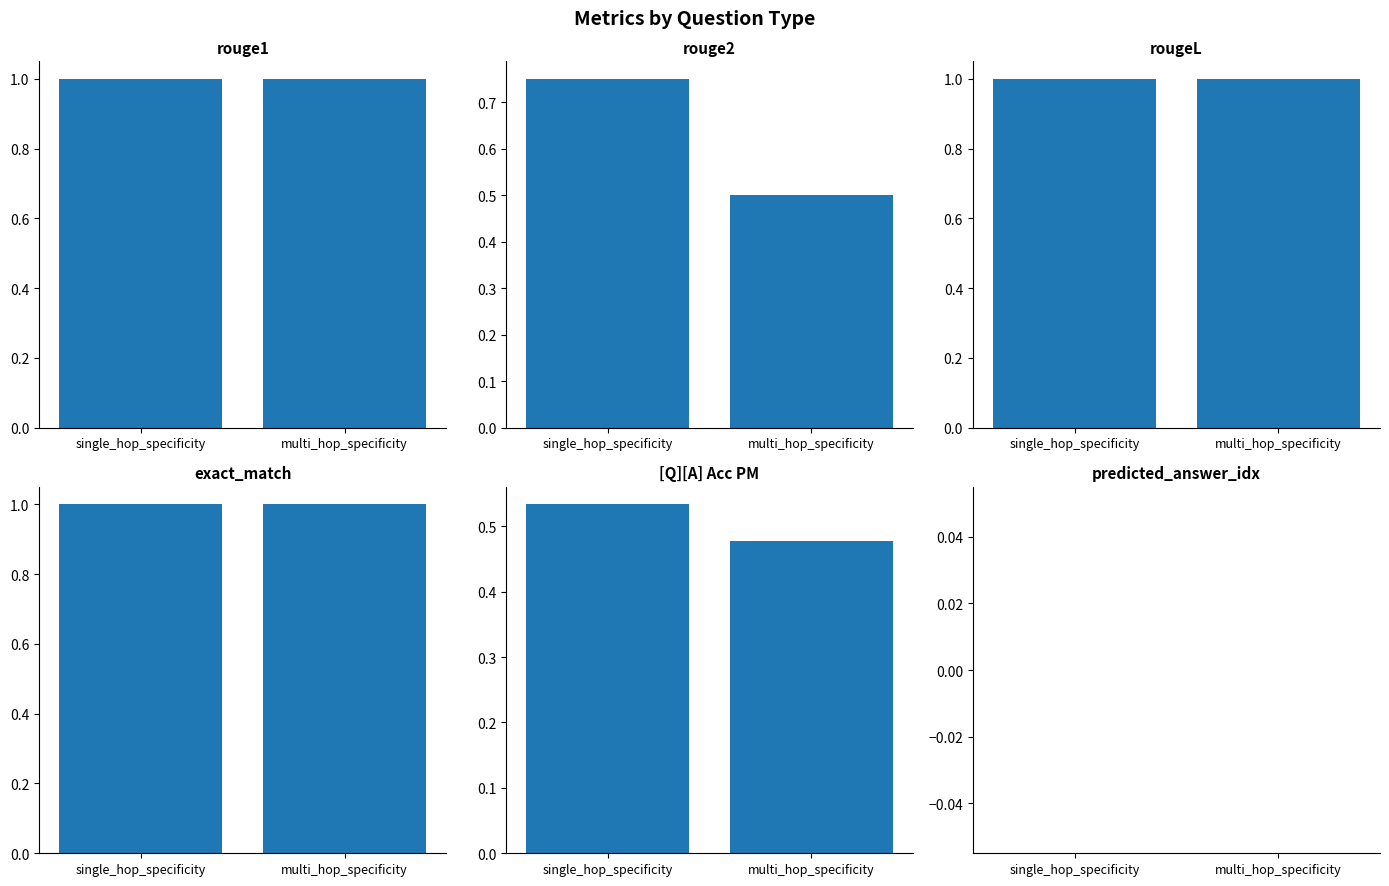

Reading right to left, what are all the values shown in this chart?

rouge1: 1.0	1.0
rouge2: 0.5	0.8
rougeL: 1.0	1.0
exact_match: 1.0	1.0
[Q][A] Acc PM: 0.5	0.5
predicted_answer_idx: 0.0	0.0